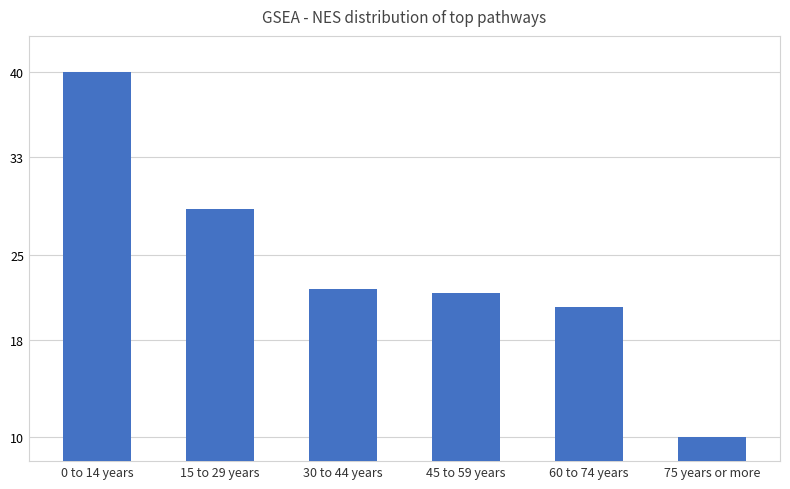

The value at 75 years or more is 10.0. True or false?

True